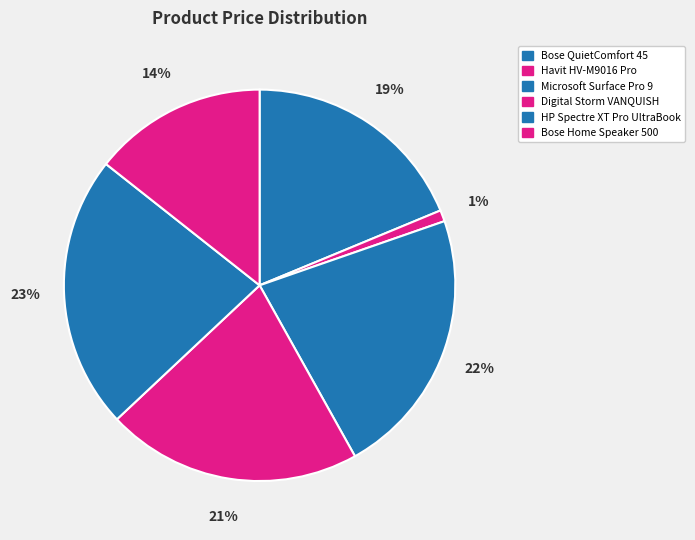

Combined, do HP Spectre XT Pro UltraBook and Microsoft Surface Pro 9 account for over 50%?

No